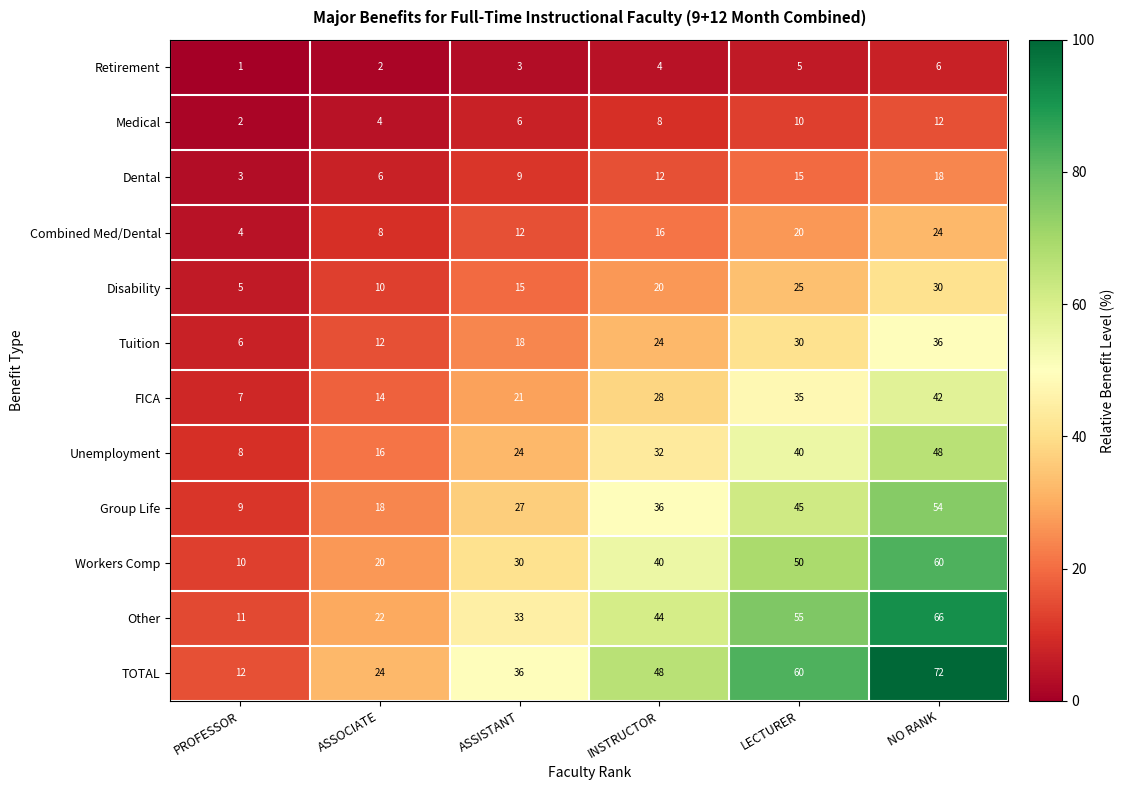

At how many categories does at least one series exceed 66?

1